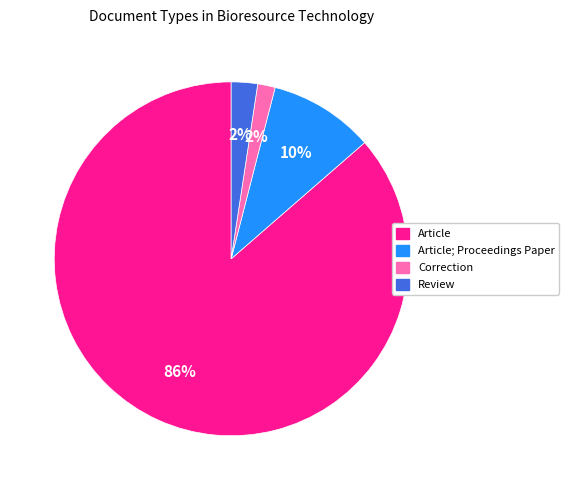

Which has a higher value, Correction or Article?

Article